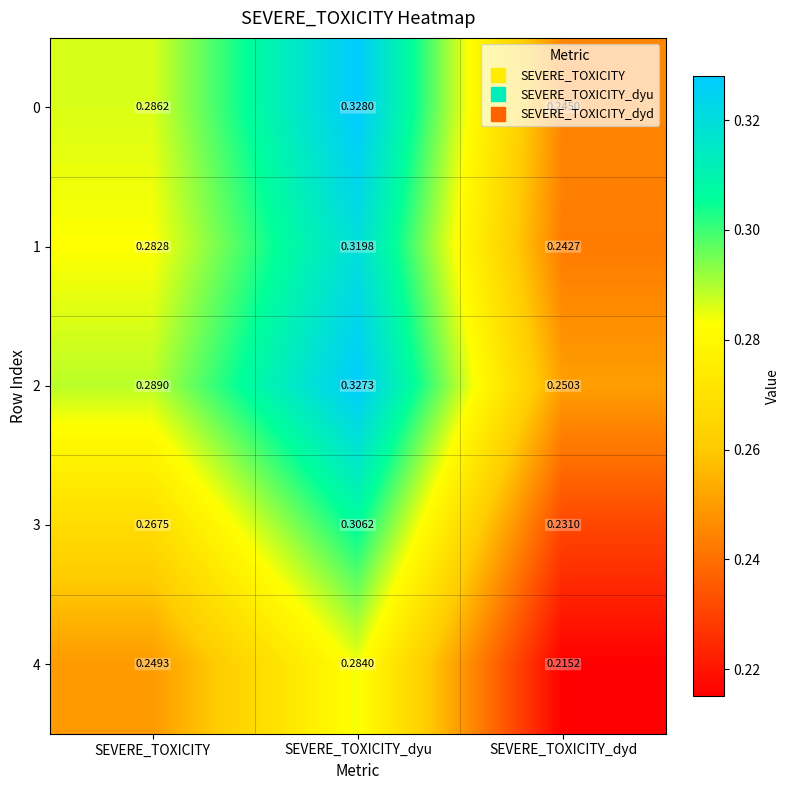

How many series are shown in this chart?

5